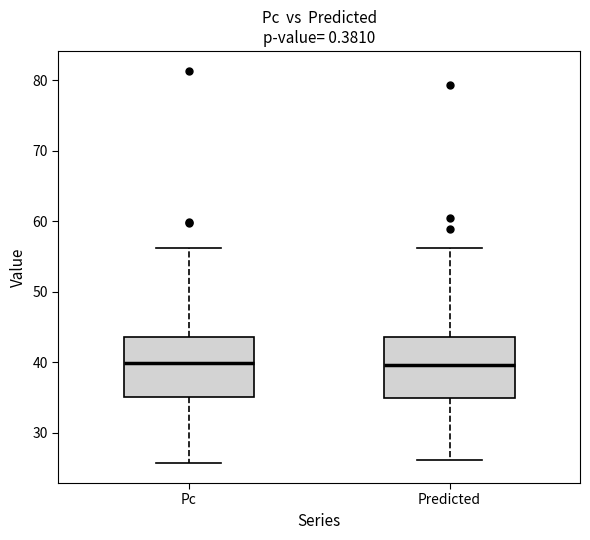

Reading left to right, read every box against the y-axis: the position of its median line, the range the box covers, and the ends of its whiskers. The values are not printed on the chart, so give them approximately, as read against the axis.

Pc: median 40, box 35 to 44, whiskers 26 to 56
Predicted: median 40, box 35 to 44, whiskers 26 to 56